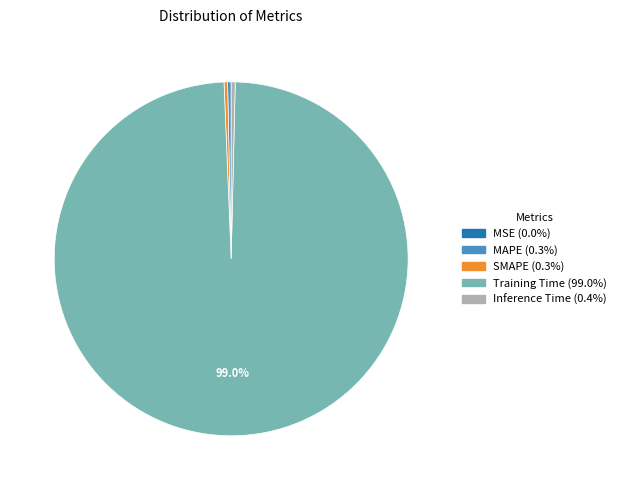

Does Inference Time (0.4%) represent more than half of the total?

No